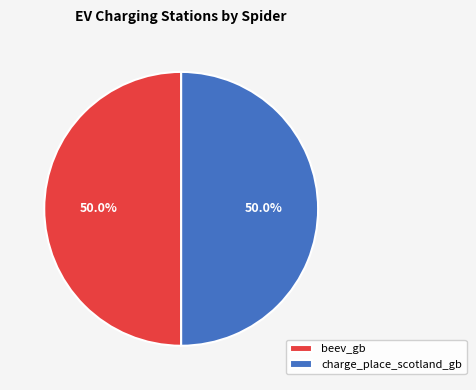

What is the ratio of the value at beev_gb to the value at charge_place_scotland_gb?

1.0